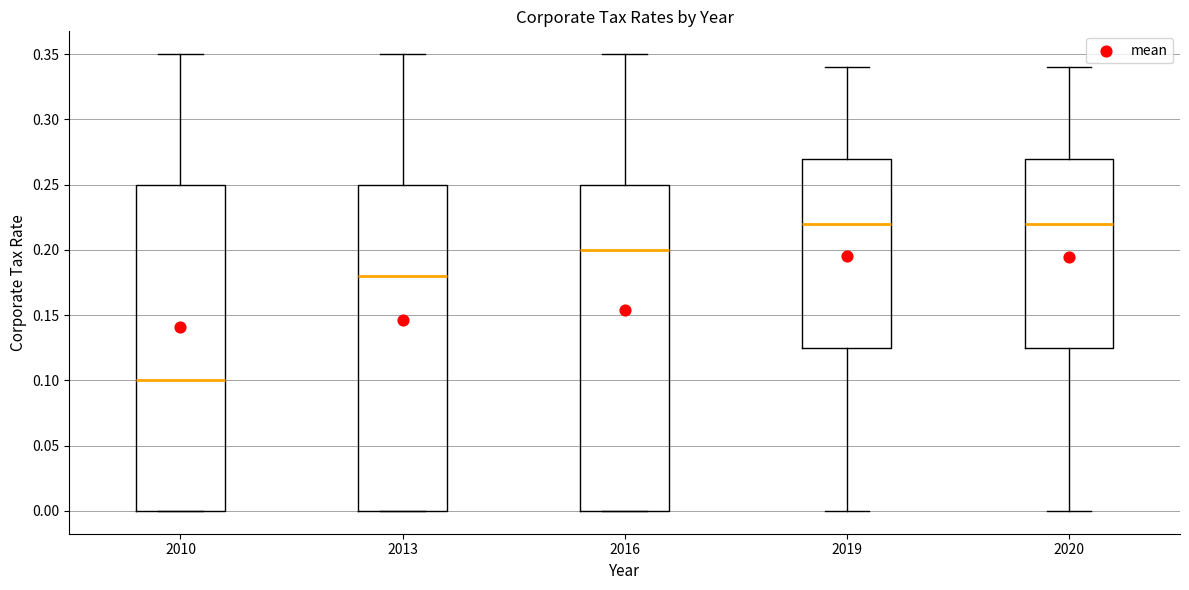

Where is the lower edge of the box at x = 2019 on the y-axis? The values are not printed on the chart, so give them approximately, as read against the axis.

0.125